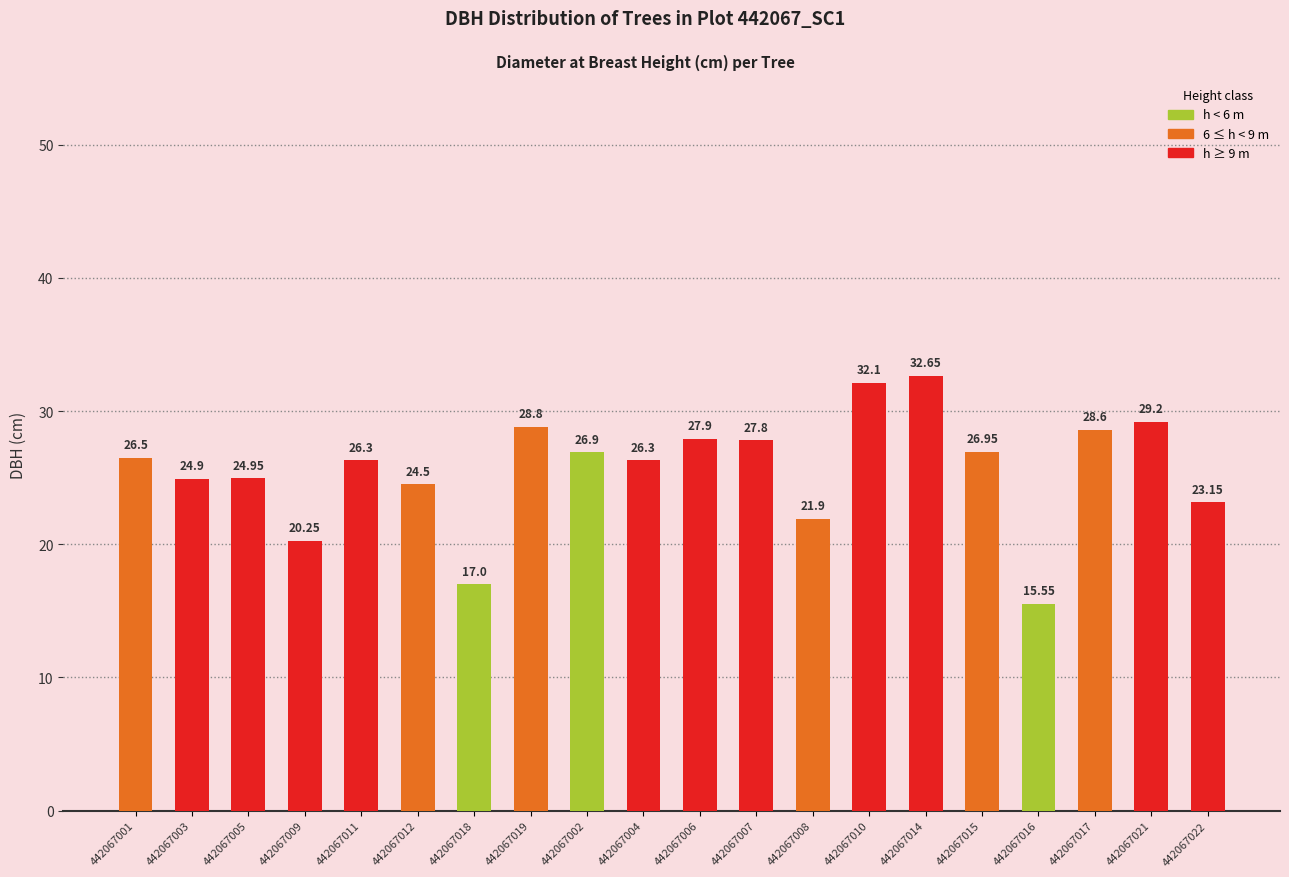

The chart shows a value of 38.1 at 442067004. True or false?

False